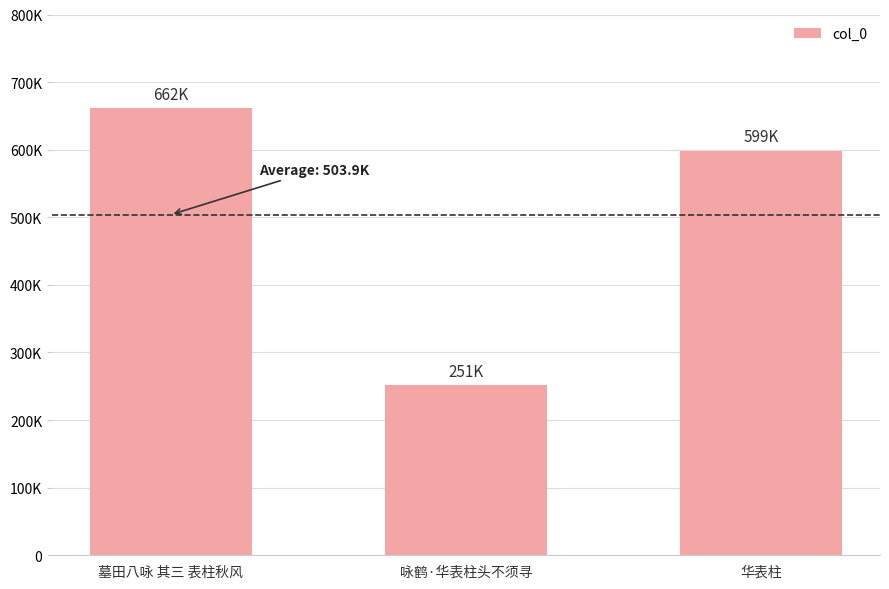

What is the approximate value at 咏鹤·华表柱头不须寻, to the nearest 100?

251300